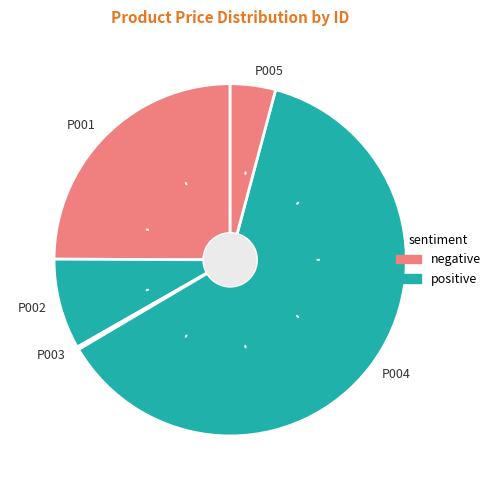

Which slice is the largest?

P004